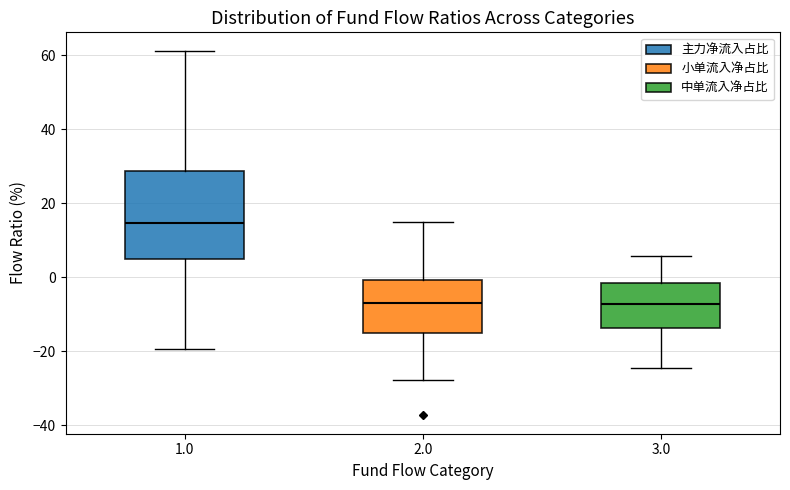

Reading left to right, transcribe this box plot: for each box, give where its median line is, the range the box spans, and where its two whiskers end, as read against the y-axis. The values are not printed on the chart, so give them approximately, as read against the axis.

1.0: median 14, box 4 to 28, whiskers -20 to 62
2.0: median -8, box -14 to 0, whiskers -28 to 16
3.0: median -8, box -14 to -2, whiskers -24 to 6